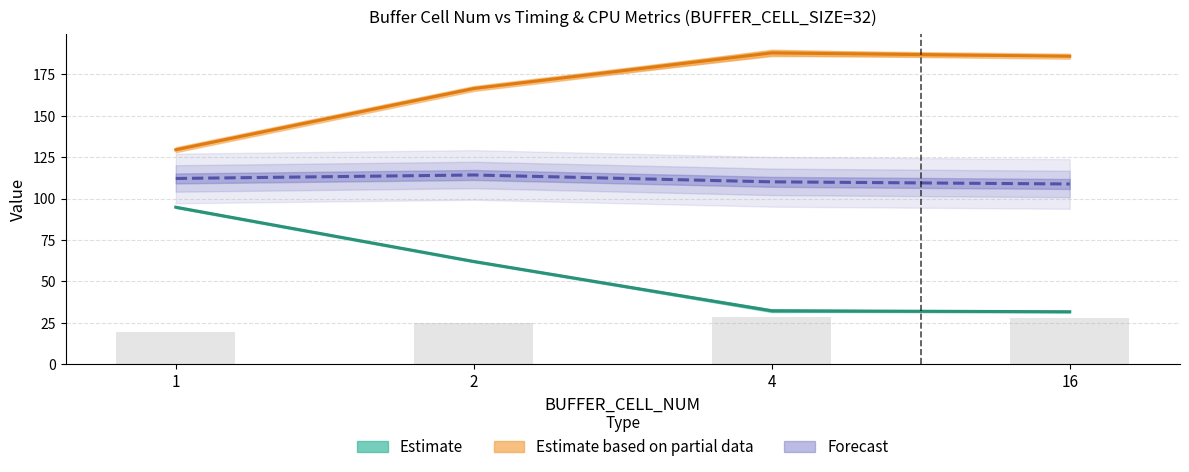

Reading left to right, what are all the values shown in this chart?

AvgTime: 1=94.8	2=62.0	4=32.2	16=31.6
AvgCPU: 1=129.5	2=166.5	4=188.0	16=186.0
CPU1: 1=19.4	2=25.0	4=28.2	16=27.9